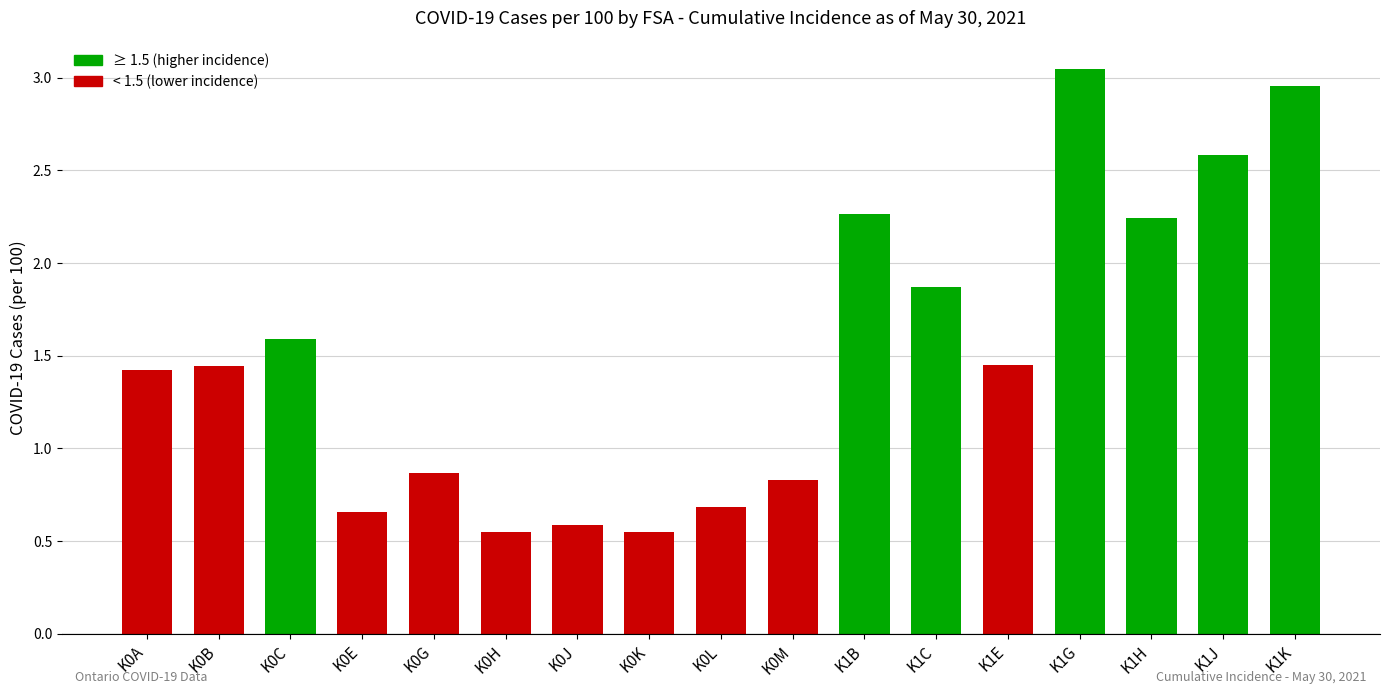

Which label corresponds to the largest value in the chart?

K1G